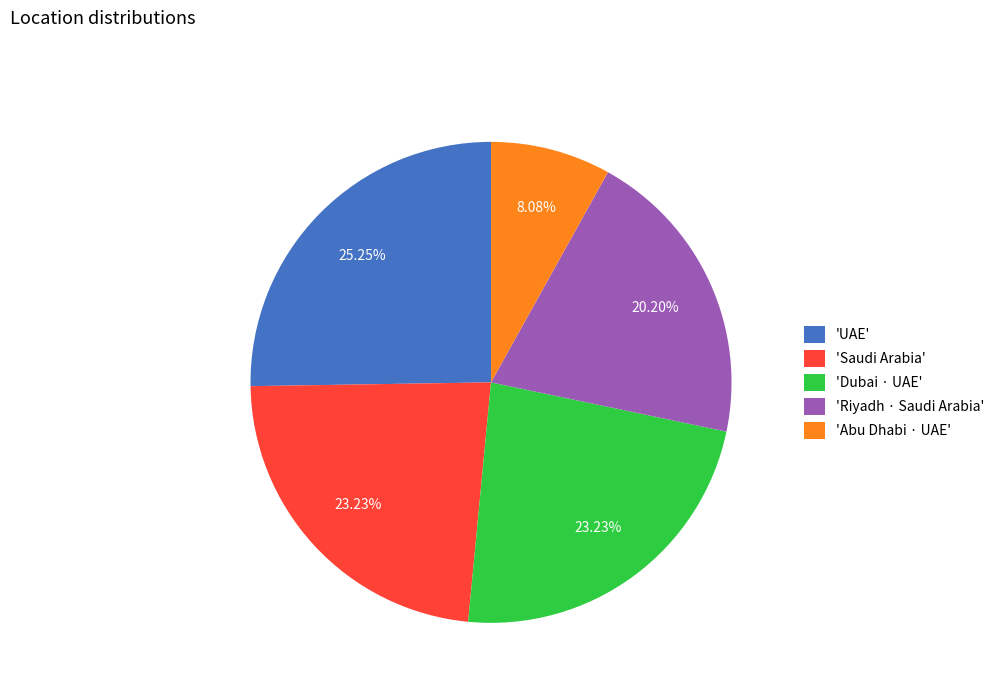

Is 'Riyadh · Saudi Arabia' the majority of the pie?

No